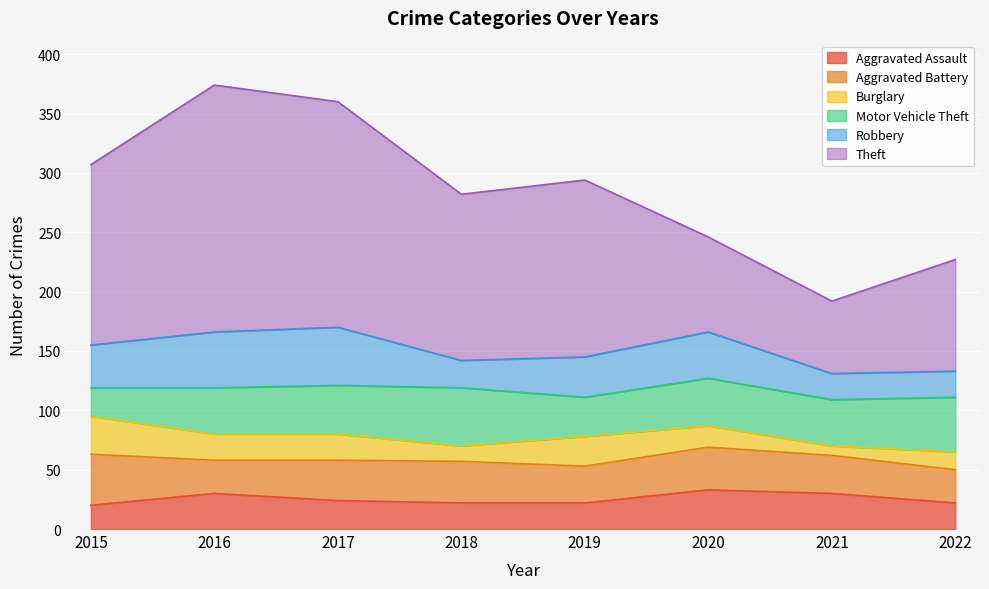

At which category does the chart reach its peak across all series?

2016